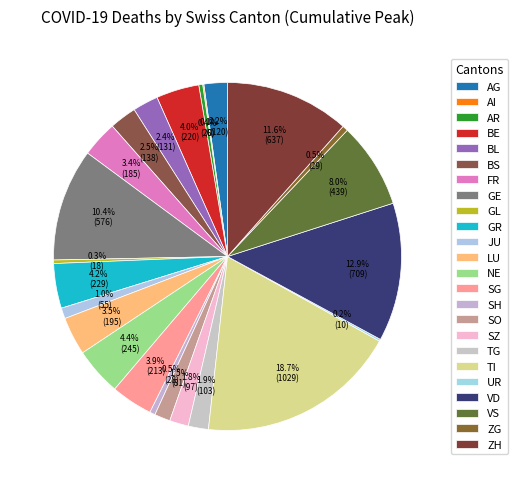

What portion of the pie excludes GR?

95.8%